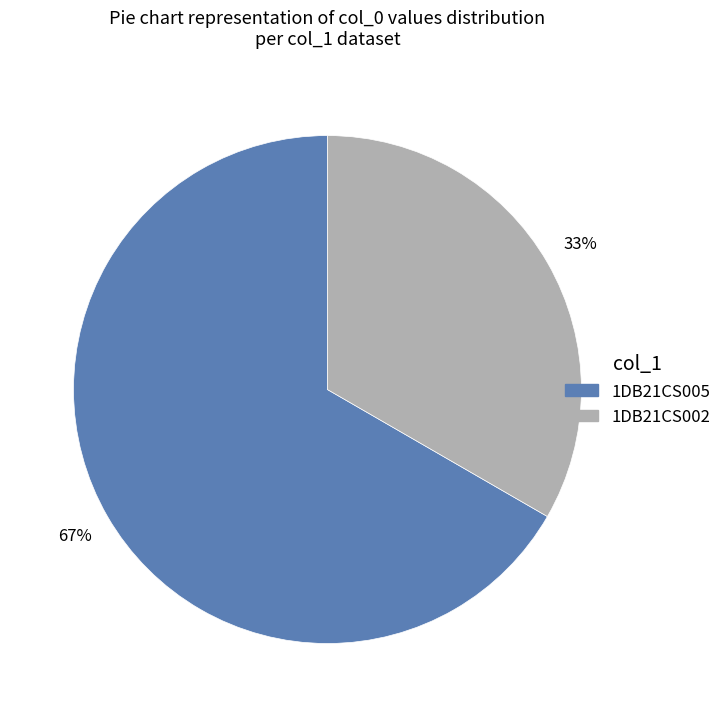

What is the ratio of the value at 1DB21CS005 to the value at 1DB21CS002?

2.0